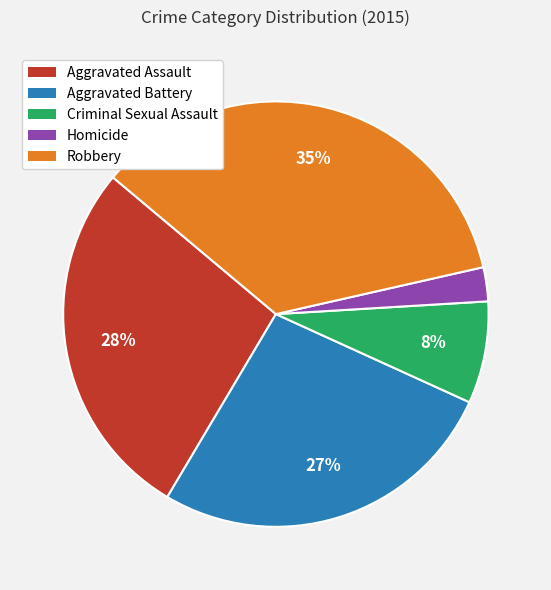

To the nearest percent, what is the difference between the Aggravated Assault and Aggravated Battery slice percentages?

1%